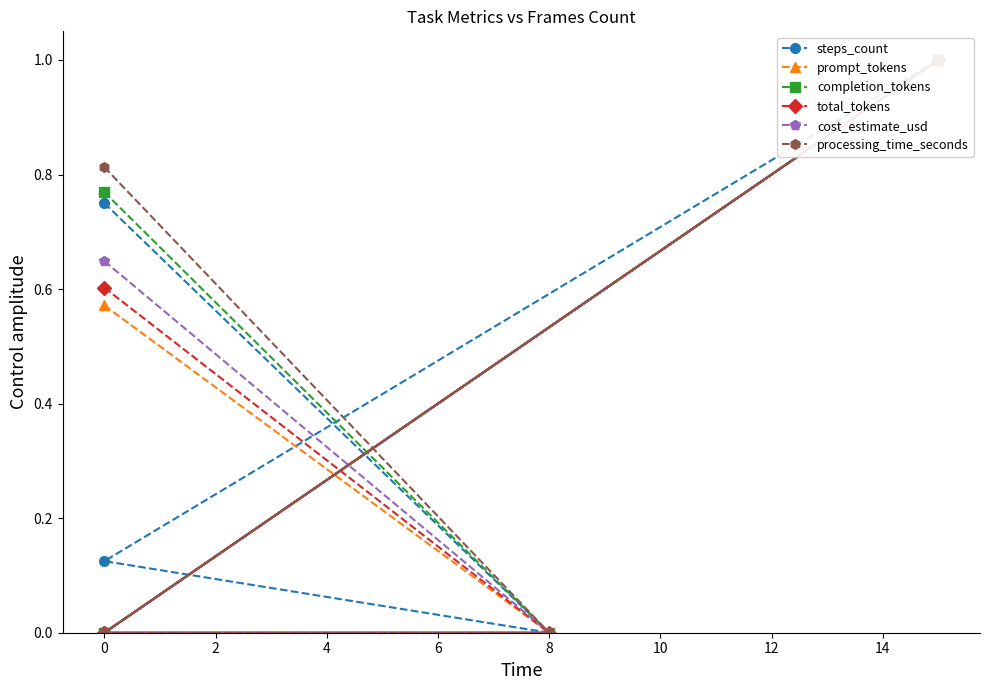

Is this an area chart (filled region under the line)?

No